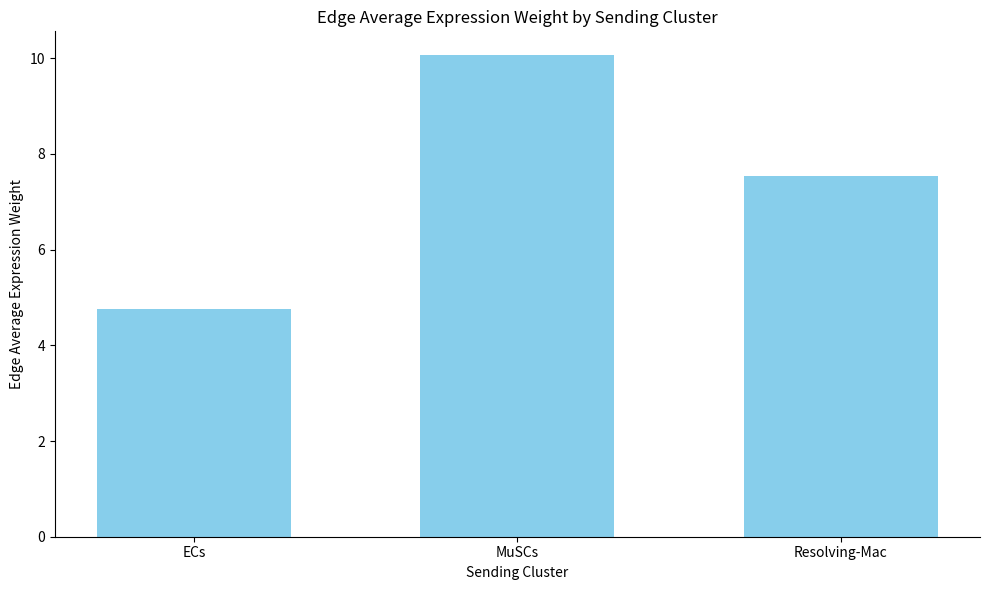

Which label corresponds to the smallest value in the chart?

ECs